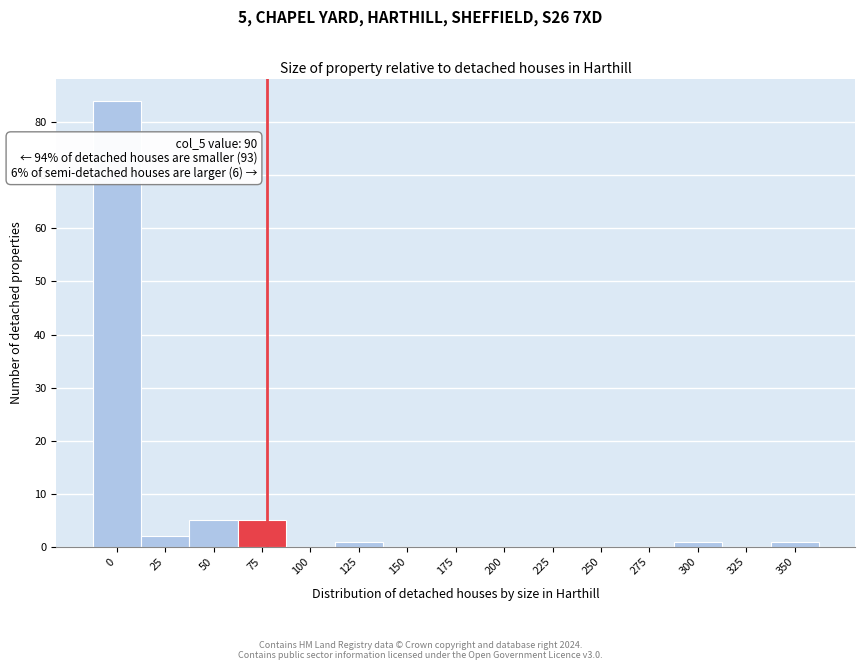

Reading left to right, transcribe all the data shown in this chart.

0=84	25=2	50=5	75=5	100=0	125=1	150=0	175=0	200=0	225=0	250=0	275=0	300=1	325=0	350=1